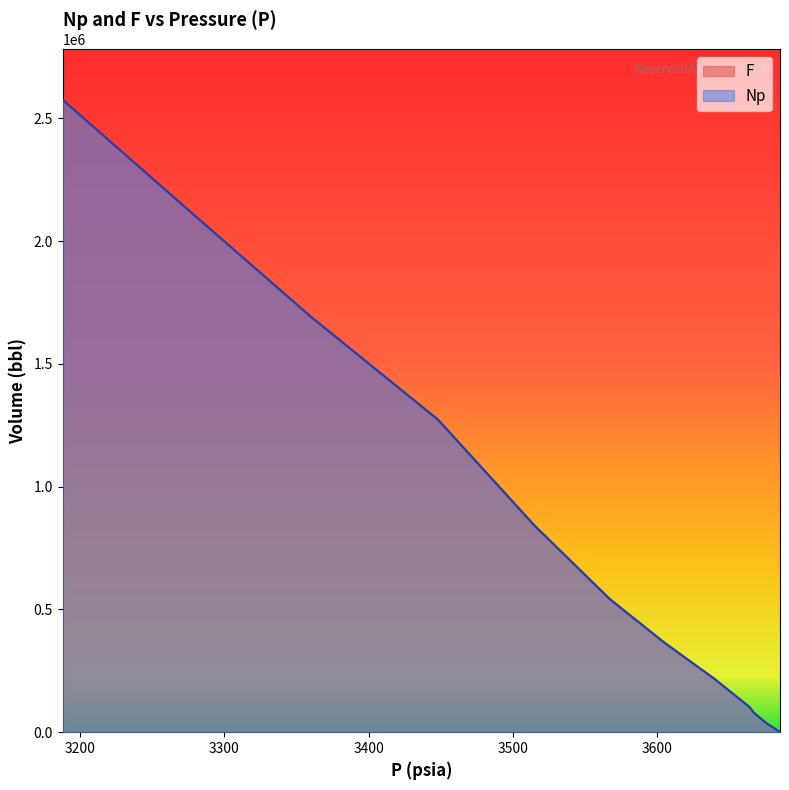

What is the average value of the Np series?

759102.2